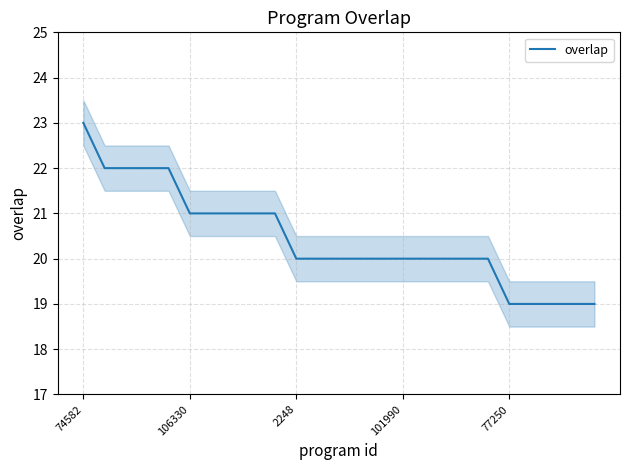

Count the values in the range 20 to 21.

15